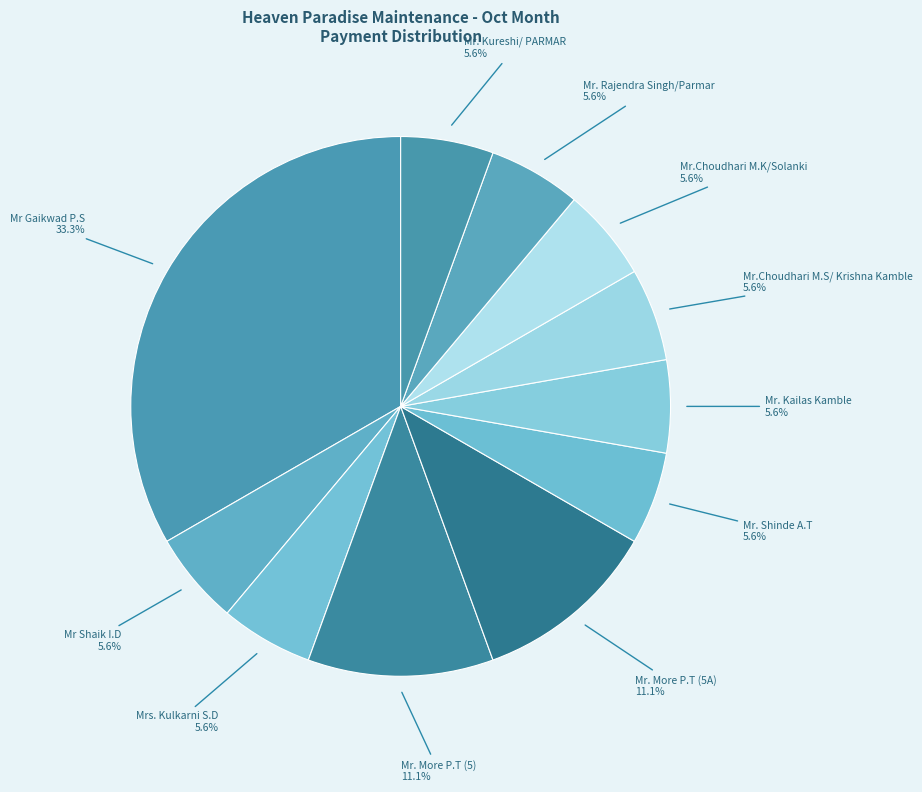

Which slice is the largest?

Mr Gaikwad P.S